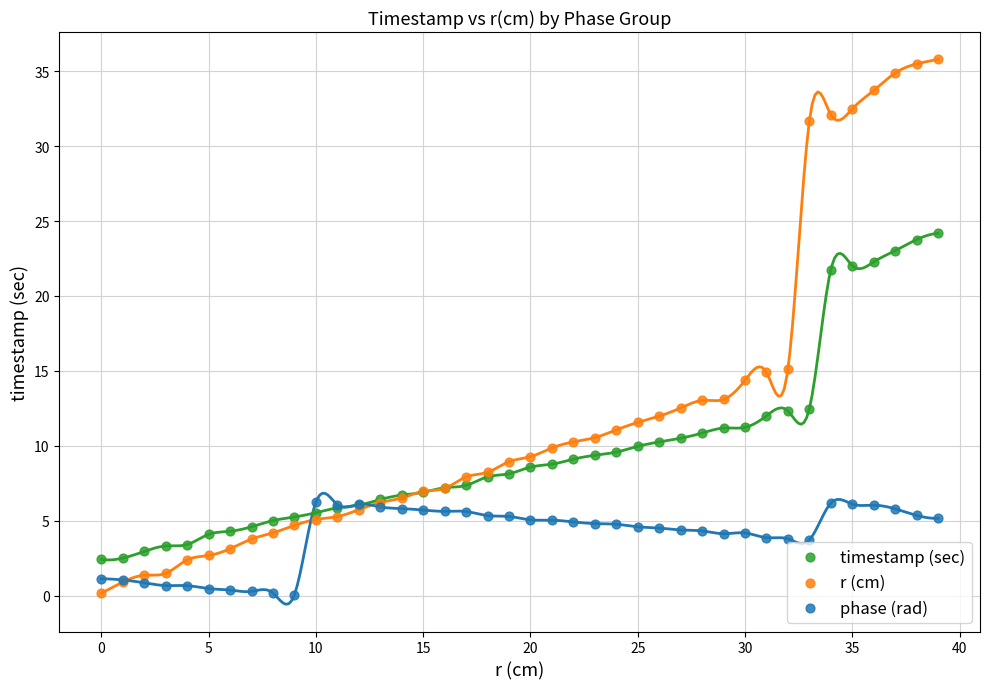

Which series has the largest Y range (max minus min)?

r (cm)